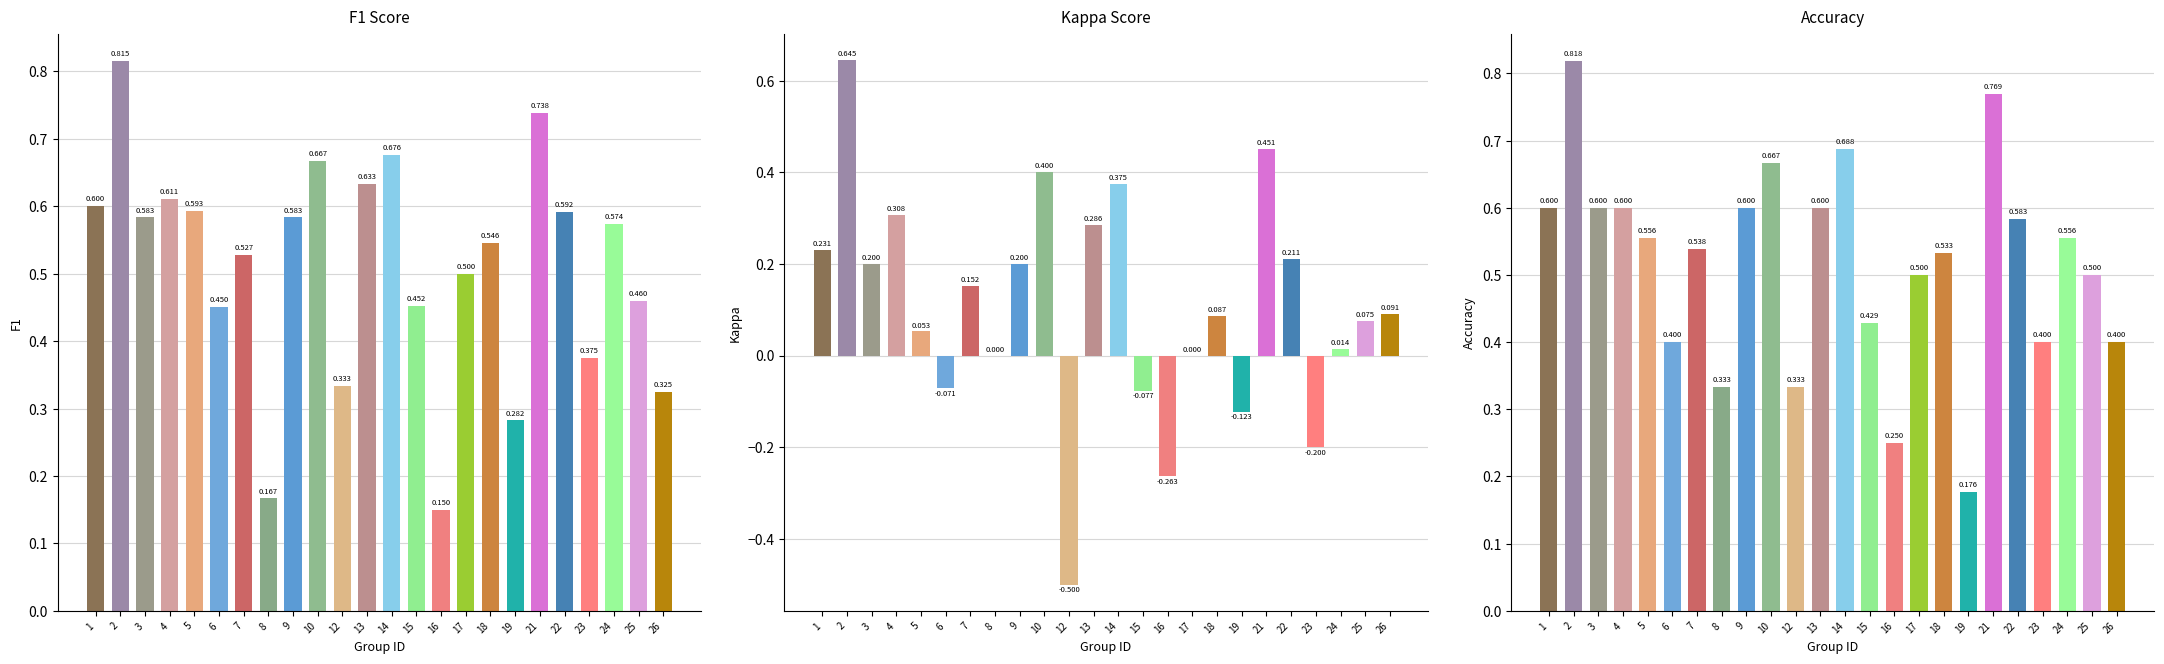

What is the minimum value for F1 Score?

0.2